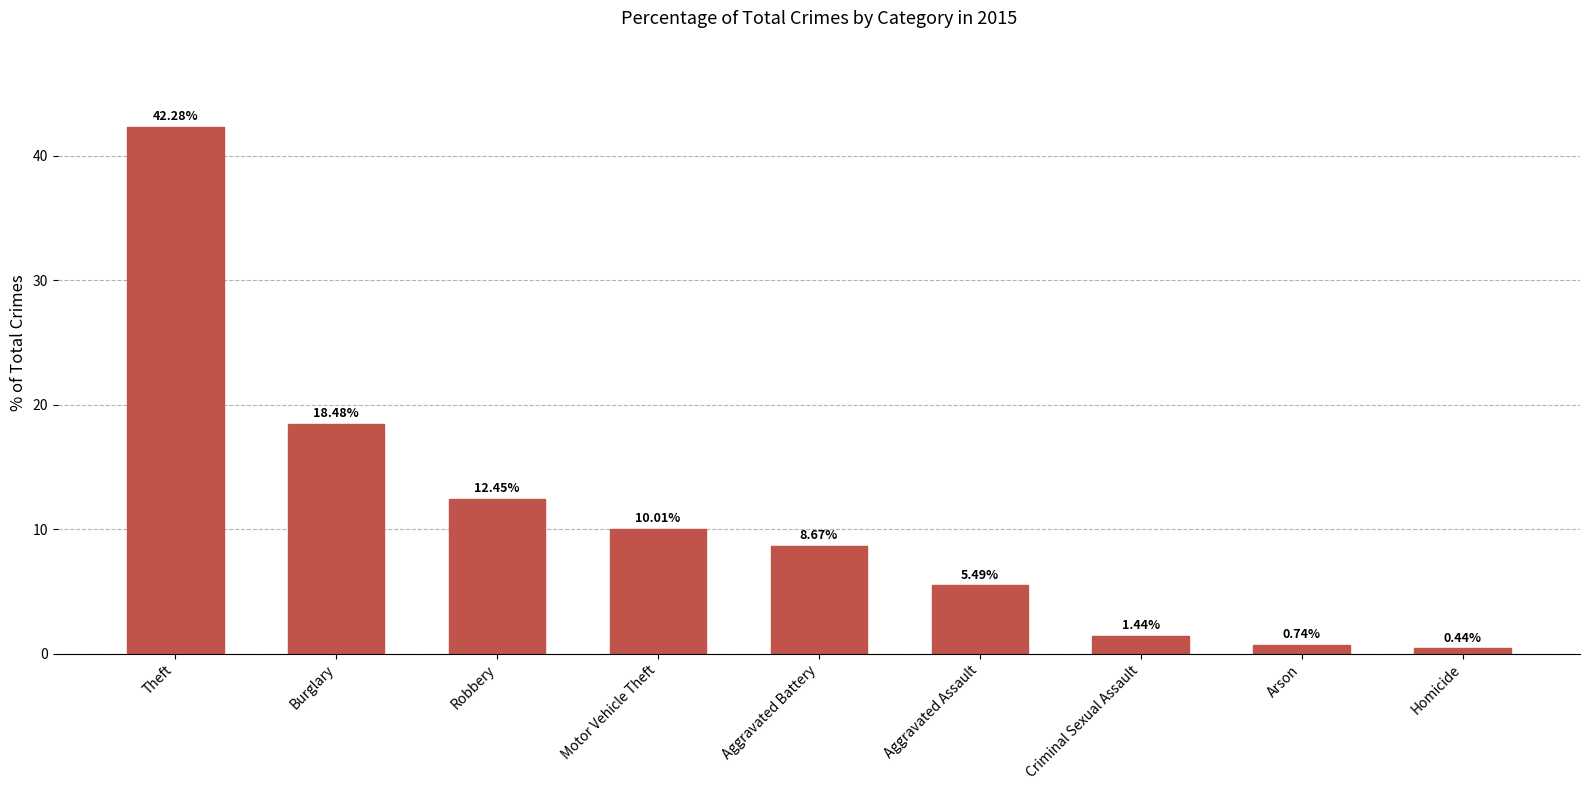

Which category has the highest value across all series?

Theft